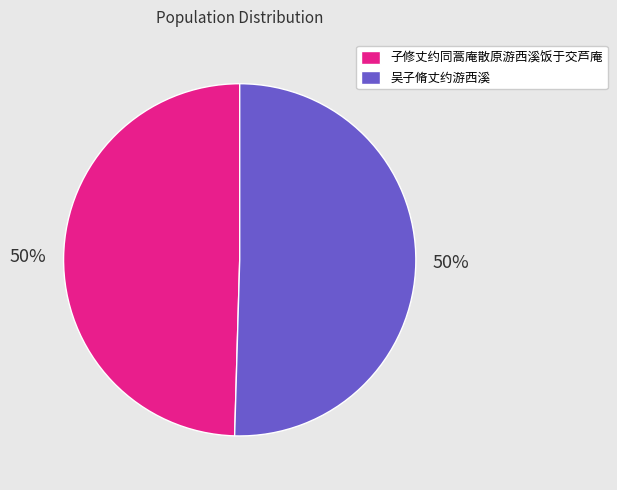

To the nearest percent, what portion does 子修丈约同蒿庵散原游西溪饭于交芦庵 represent?

50%